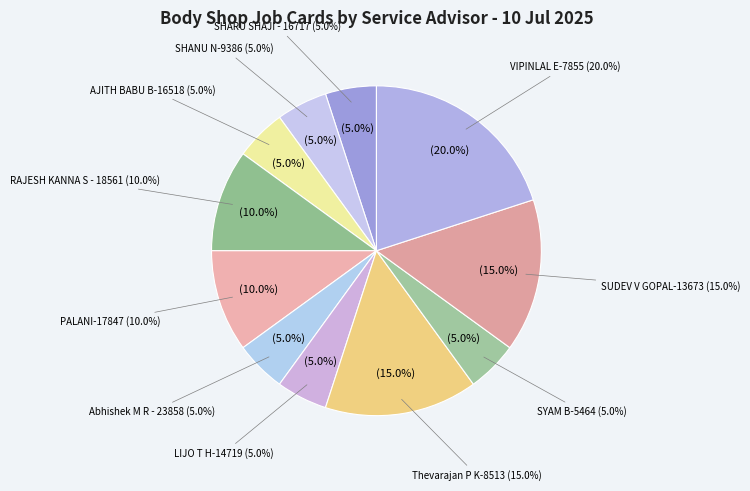

Rank the categories by value from lowest to highest.

SHARU SHAJI - 16717, SHANU N-9386, AJITH BABU B-16518, Abhishek M R - 23858, LIJO T H-14719, SYAM B-5464, RAJESH KANNA S - 18561, PALANI-17847, Thevarajan P K-8513, SUDEV V GOPAL-13673, VIPINLAL E-7855